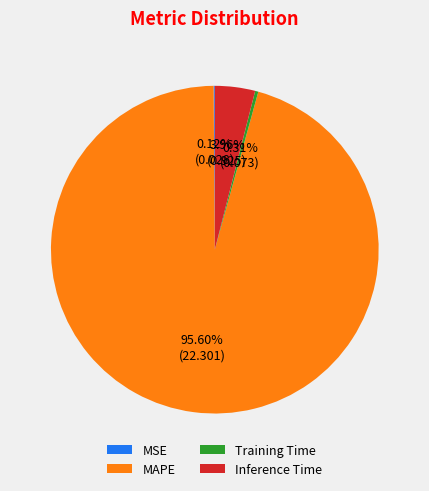

What is the majority slice?

MAPE